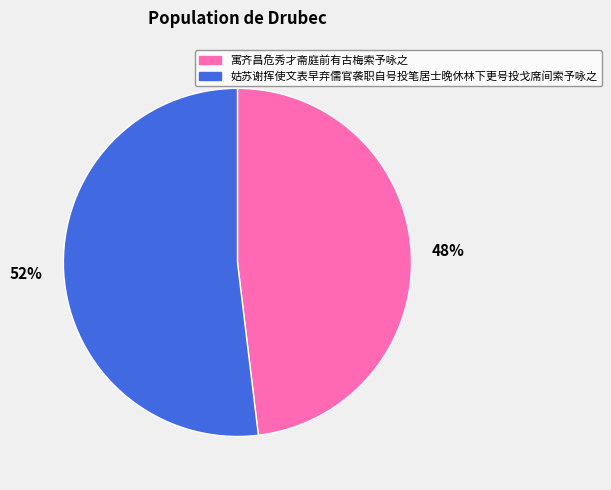

What is the largest slice in the pie chart?

姑苏谢挥使文表早弃儒官袭职自号投笔居士晚休林下更号投戈席间索予咏之